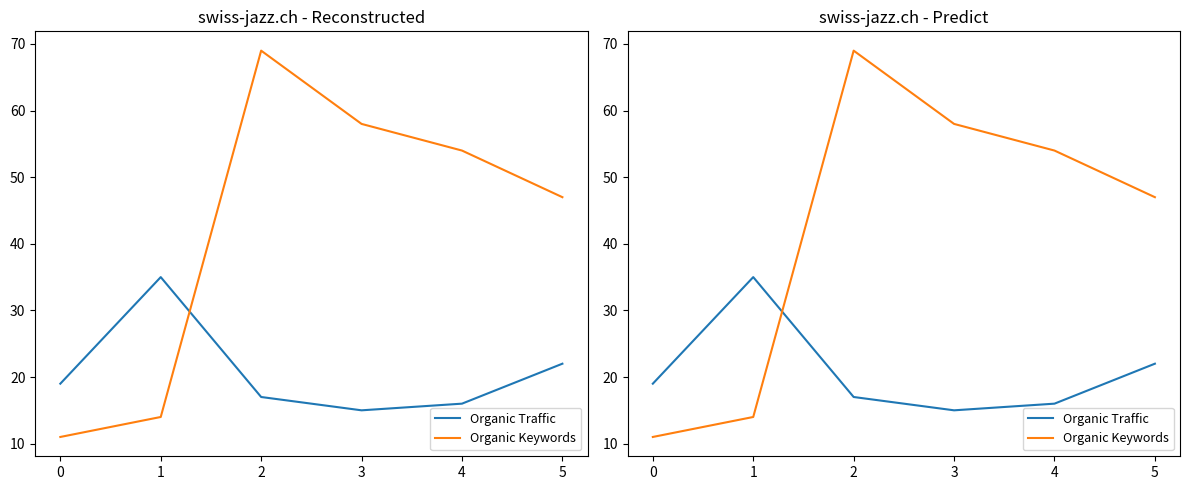

What is the smallest value displayed?

11